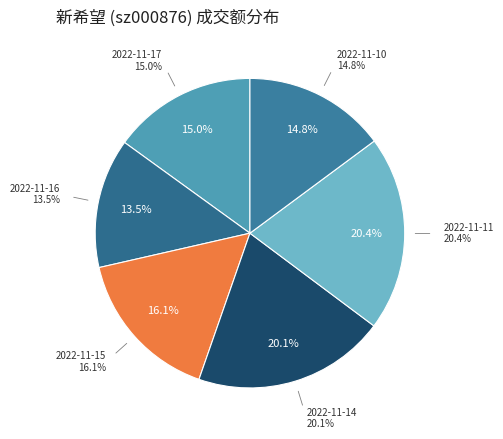

Which category has the biggest portion of the pie?

2022-11-11